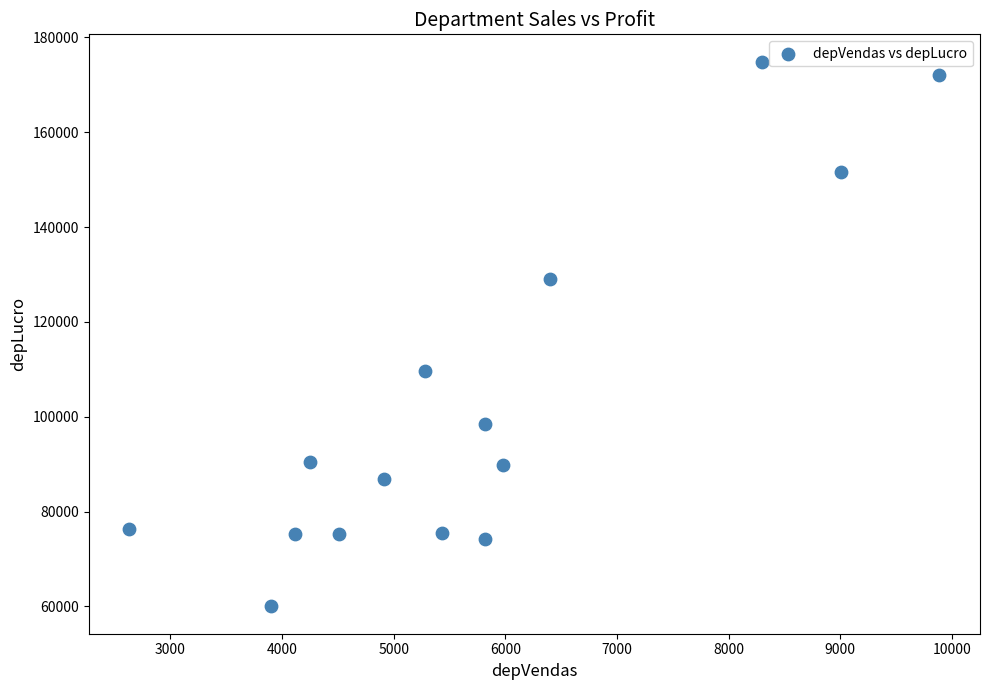

What Y value in the scatter plot is closest to 117437?

109547.0